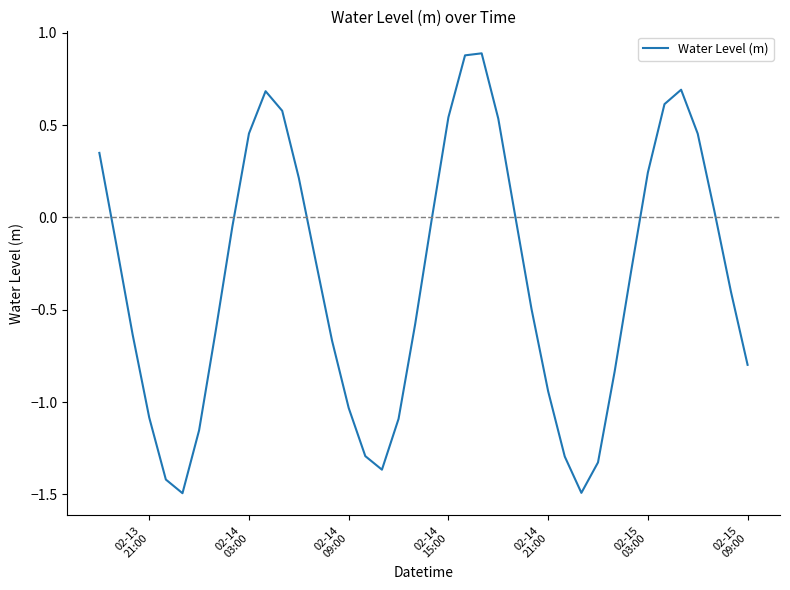

What is the difference between the maximum and minimum values?

2.4